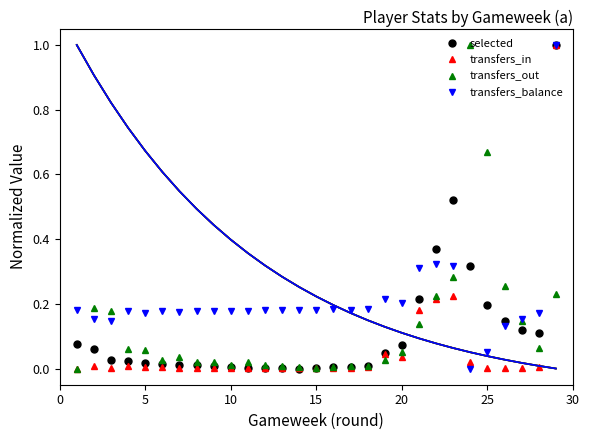

Is it true that selected equals 0.0 at 10?

True